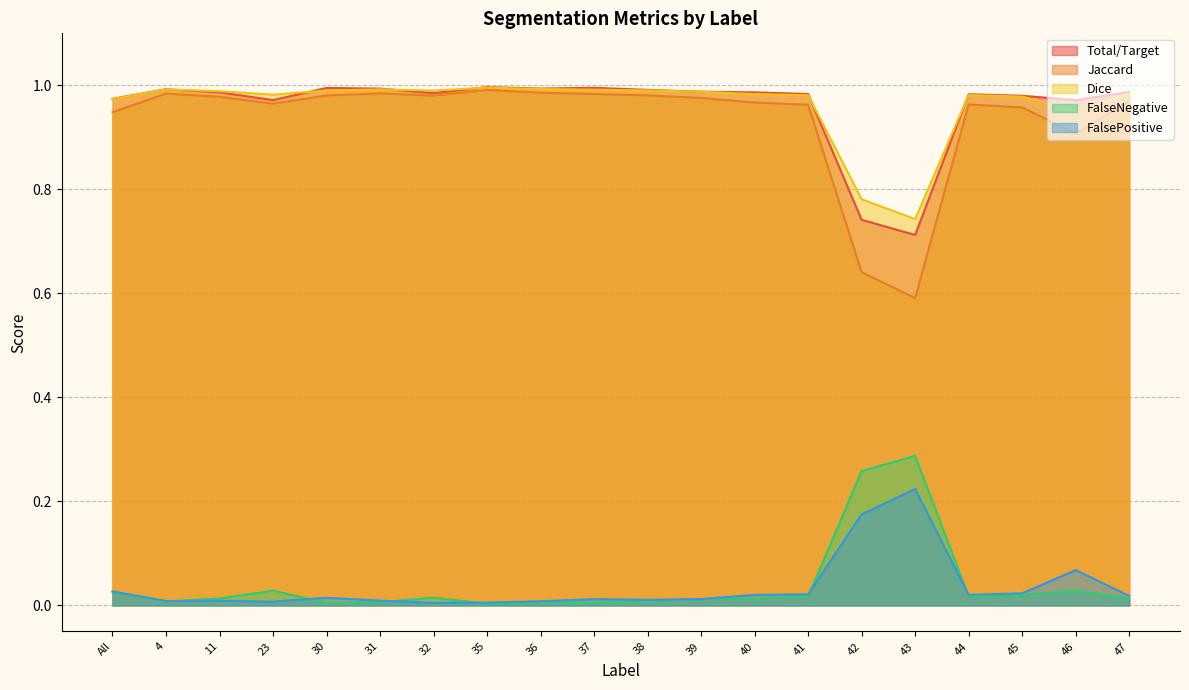

True or false: FalsePositive and Dice intersect in this chart.

False